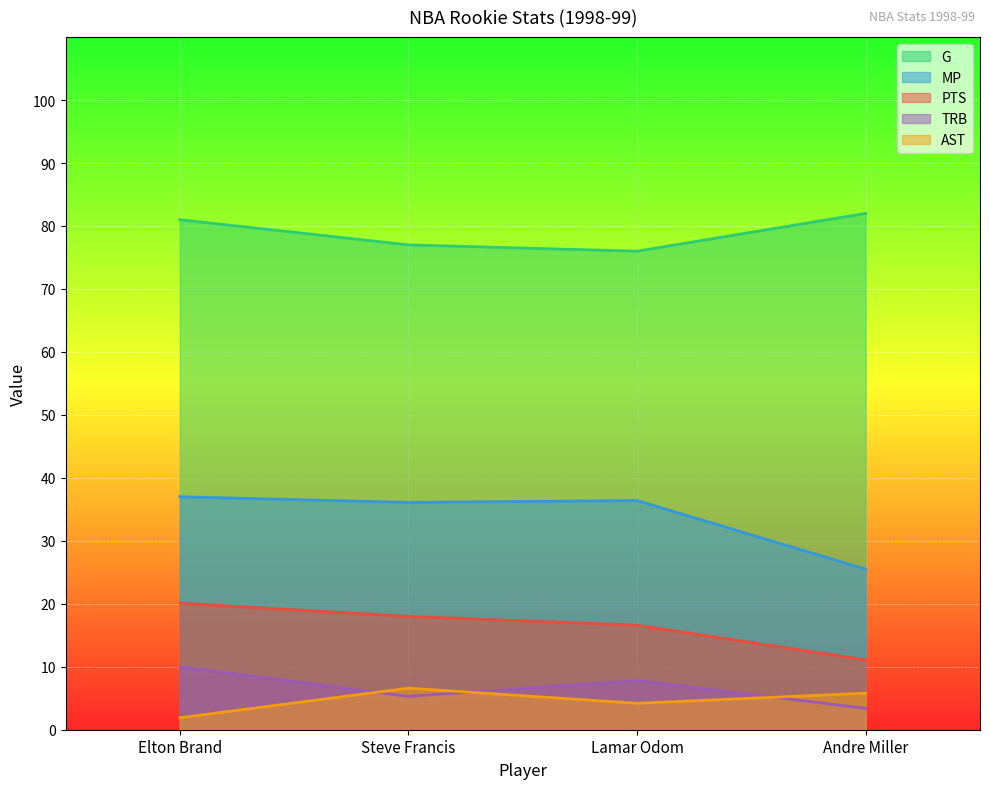

At which label is G closest to 79?

Elton Brand